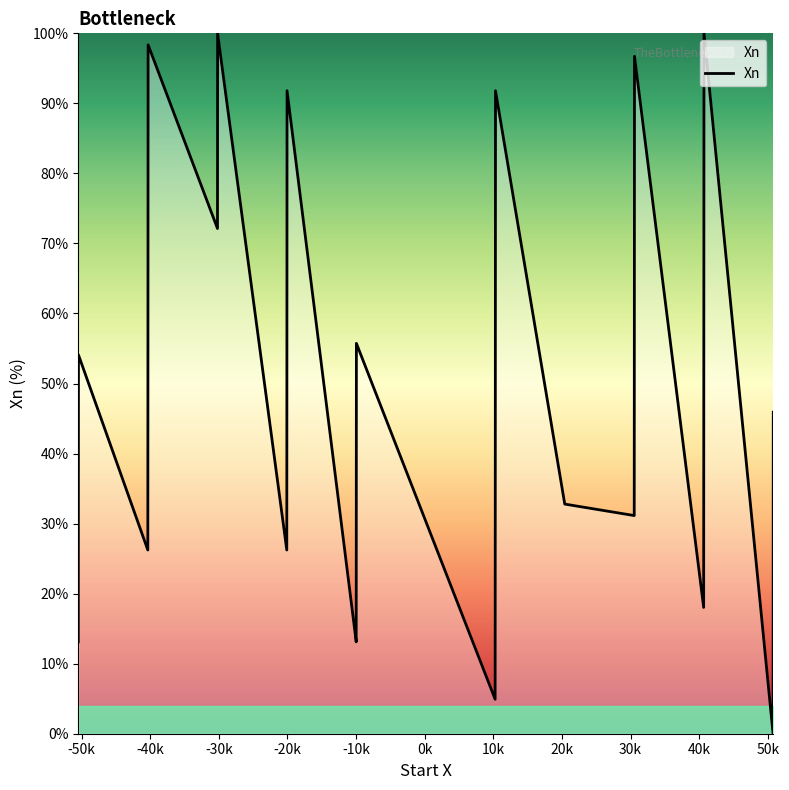

How many points are lower than both their immediate neighbors (excluding endpoints)?

8